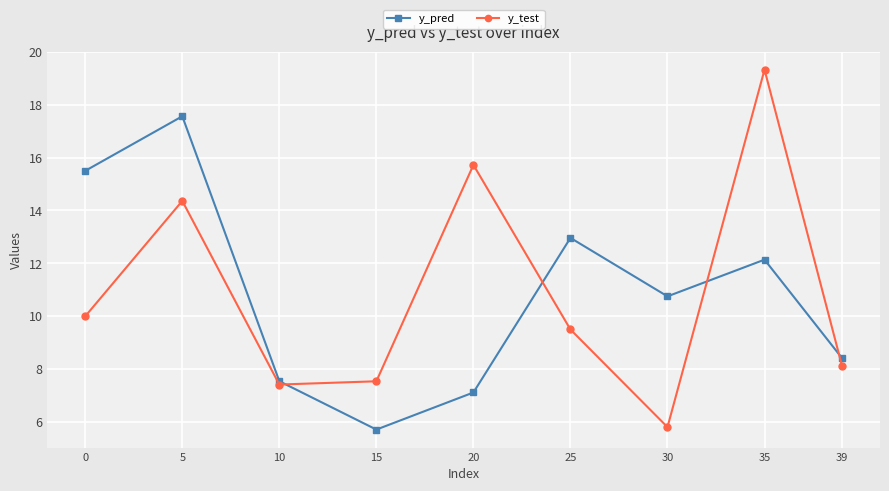

What is the difference between the second highest and second lowest values in the y_test series?

8.3